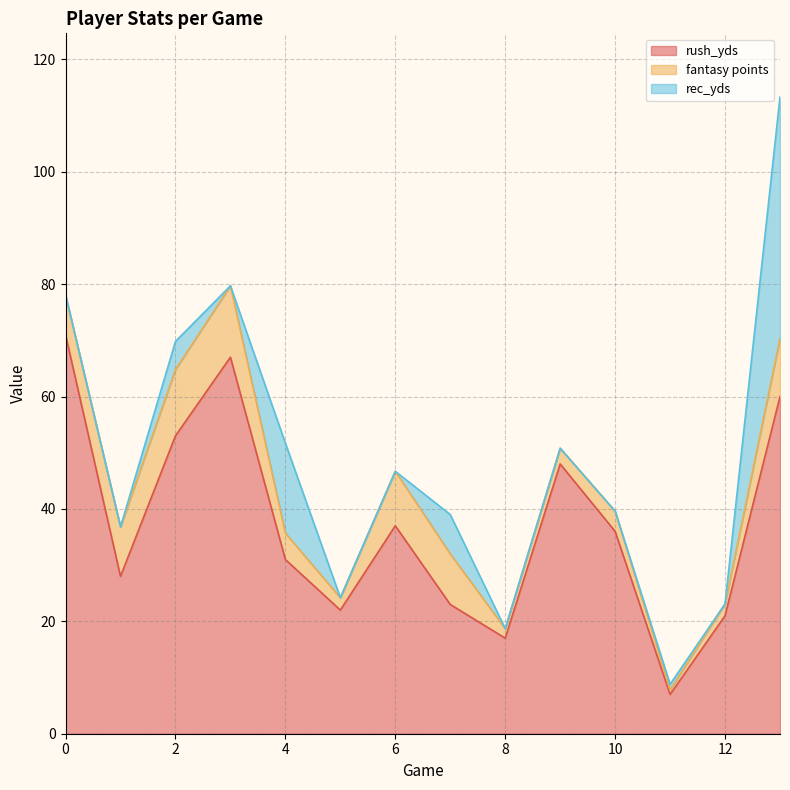

Is the value of fantasy points at 7 greater than the value of rush_yds at 10?

No